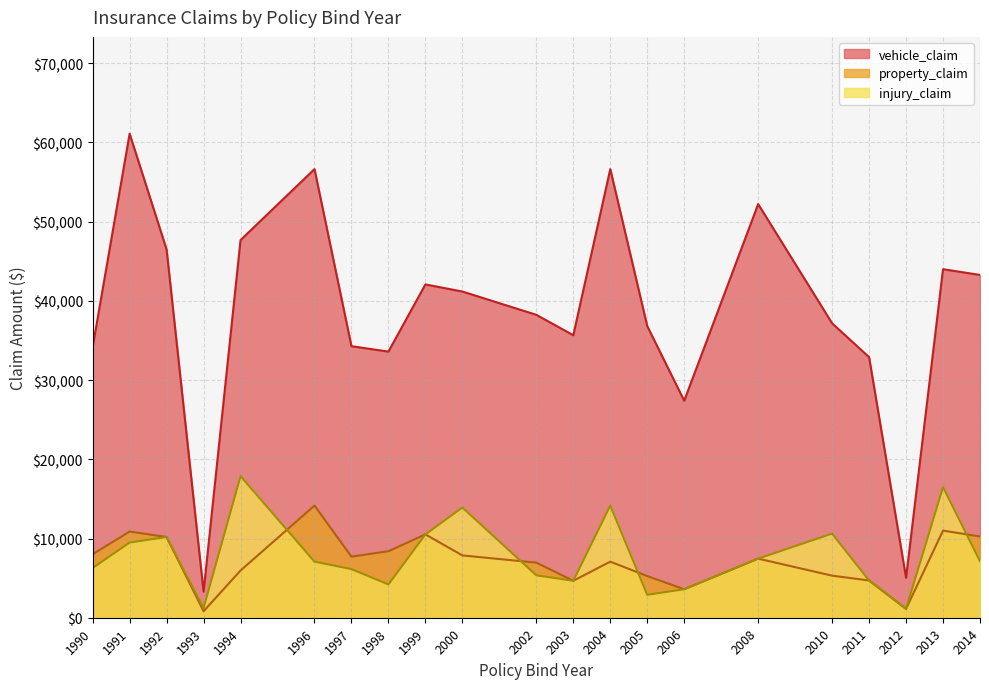

Which series changed the most between 1993 and 1998?

vehicle_claim